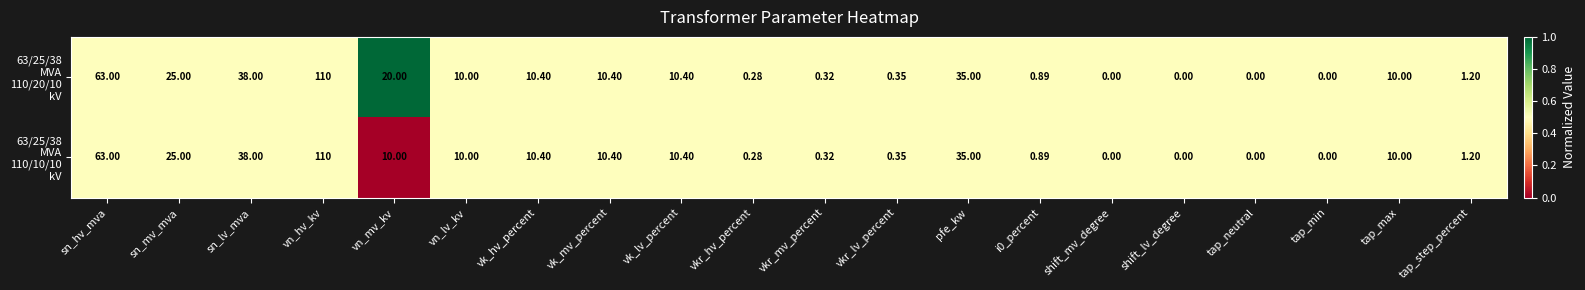

Which label corresponds to the largest value in the chart?

vn_hv_kv